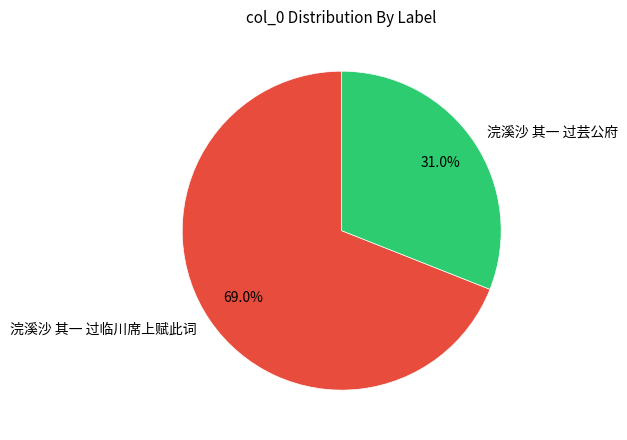

The 浣溪沙 其一 过芸公府 slice represents 31% of the pie. True or false?

True